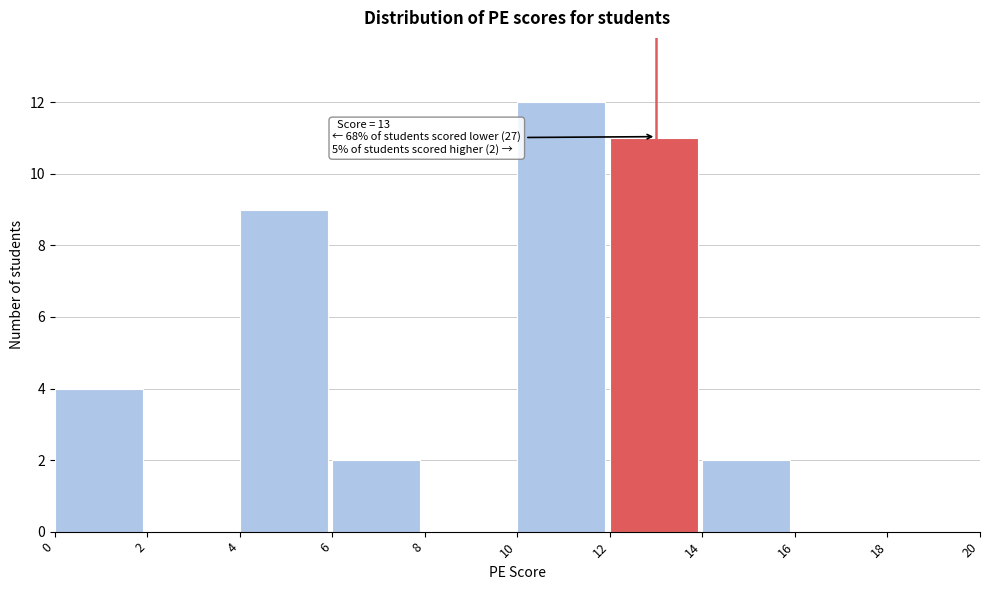

Which range on the x-axis has the tallest bar?

10 to 12